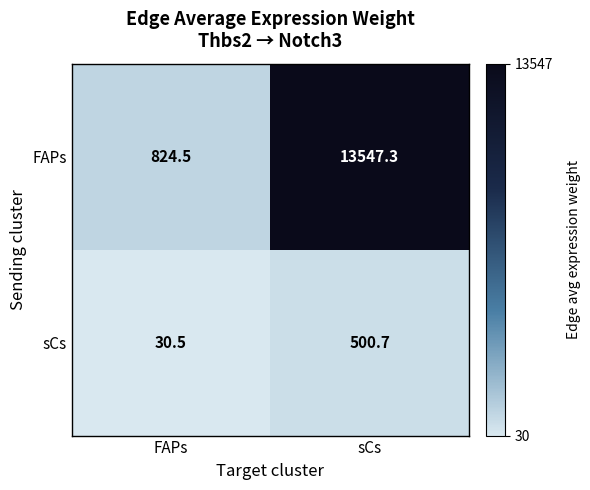

What is the sum of the sCs values at sCs and FAPs?

531.2